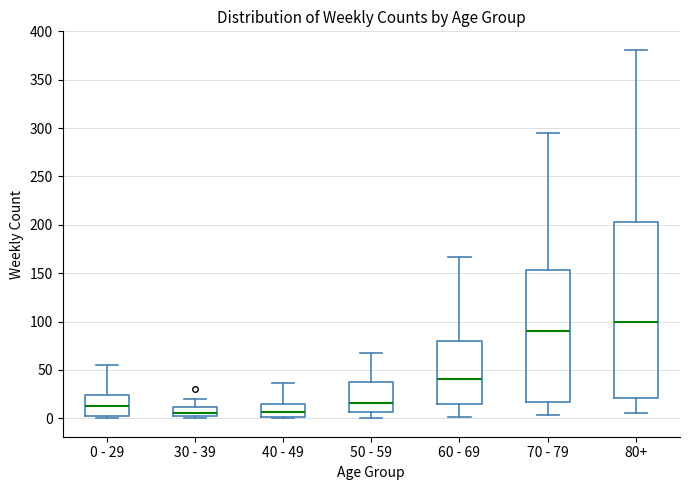

Reading left to right, transcribe this box plot: for each box, give where its median line is, the range the box spans, and where its two whiskers end, as read against the y-axis. The values are not printed on the chart, so give them approximately, as read against the axis.

0 - 29: median 15, box 0 to 25, whiskers 0 (just below the box's lower edge) to 55
30 - 39: median 5, box 0 to 10, whiskers 0 (just below the box's lower edge) to 20
40 - 49: median 5, box 0 to 15, whiskers 0 to 35
50 - 59: median 15, box 5 to 40, whiskers 0 to 70
60 - 69: median 40, box 15 to 80, whiskers 0 to 165
70 - 79: median 90, box 15 to 155, whiskers 5 to 295
80+: median 100, box 20 to 205, whiskers 5 to 380